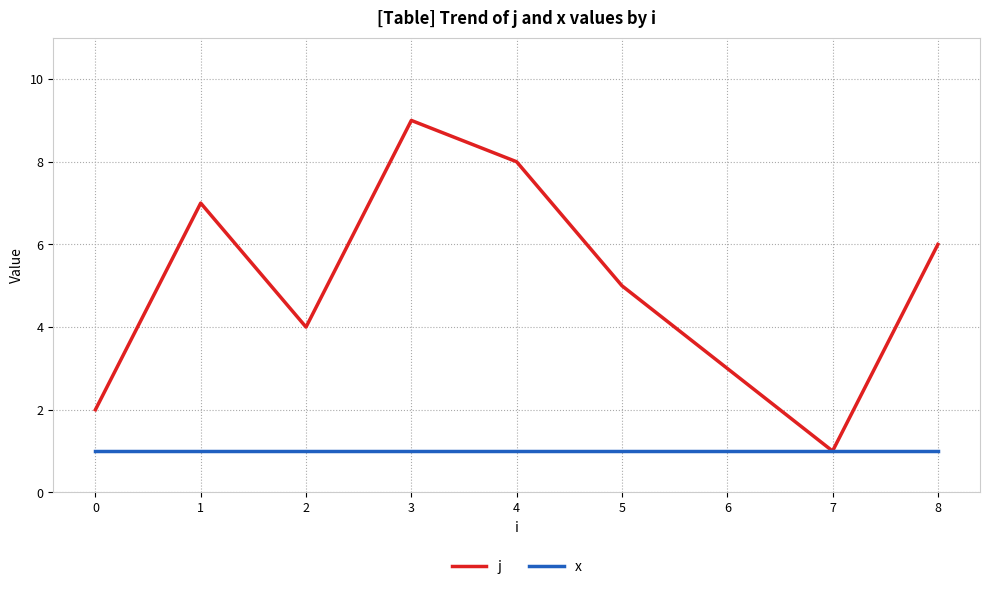

Rank the series by their average value, from highest to lowest.

j, x